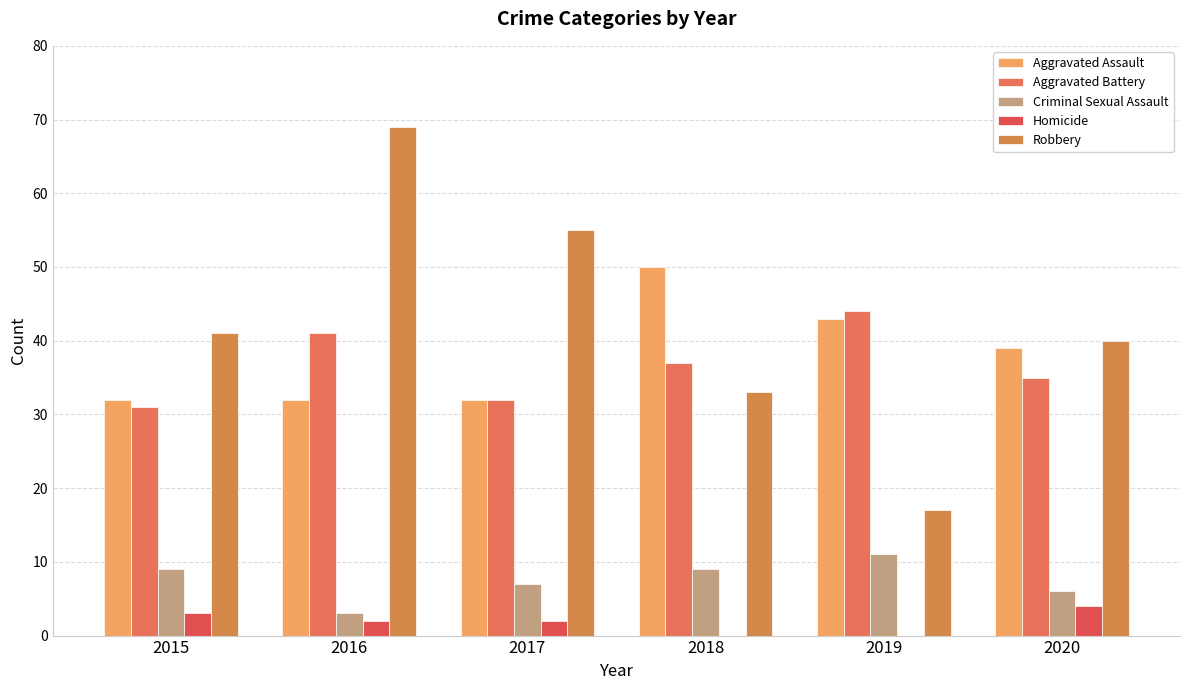

Reading left to right, what are all the values shown in this chart?

Aggravated Assault: 2015=32	2016=32	2017=32	2018=50	2019=43	2020=39
Aggravated Battery: 2015=31	2016=41	2017=32	2018=37	2019=44	2020=35
Criminal Sexual Assault: 2015=9	2016=3	2017=7	2018=9	2019=11	2020=6
Homicide: 2015=3	2016=2	2017=2	2018=0	2019=0	2020=4
Robbery: 2015=41	2016=69	2017=55	2018=33	2019=17	2020=40